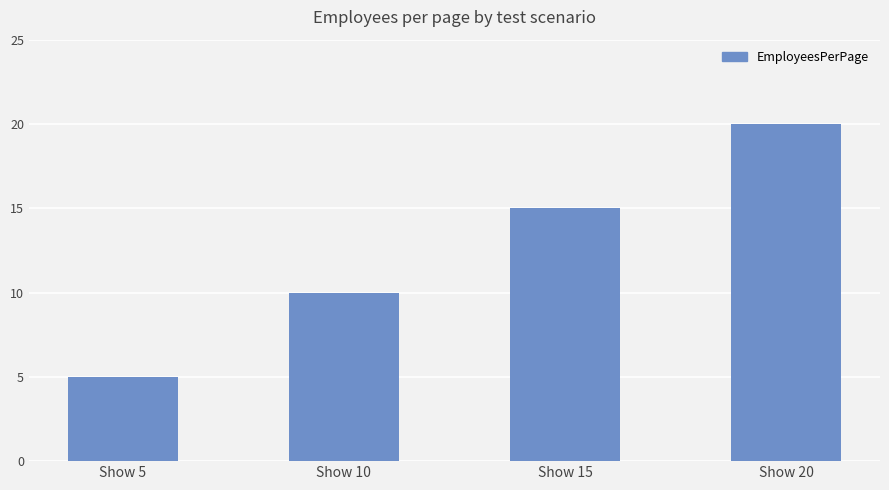

True or false: the data shows 3 at Show 5.

False